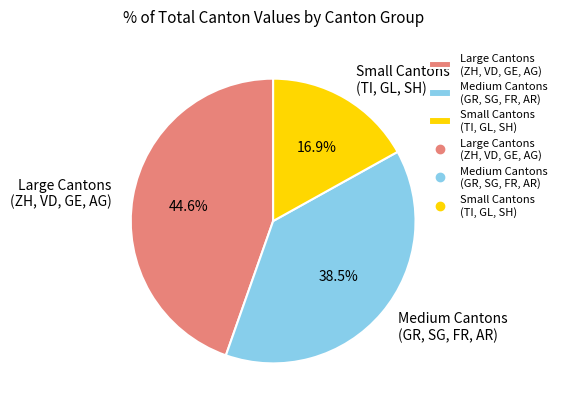

Rank the categories by value from highest to lowest.

Large Cantons (ZH, VD, GE, AG), Medium Cantons (GR, SG, FR, AR), Small Cantons (TI, GL, SH)